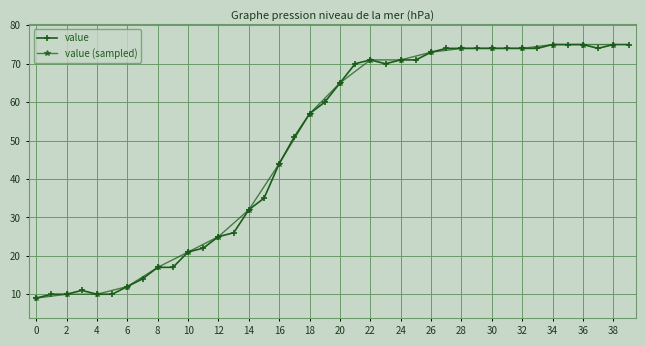

True or false: value has more than 0 interior local peaks.

True